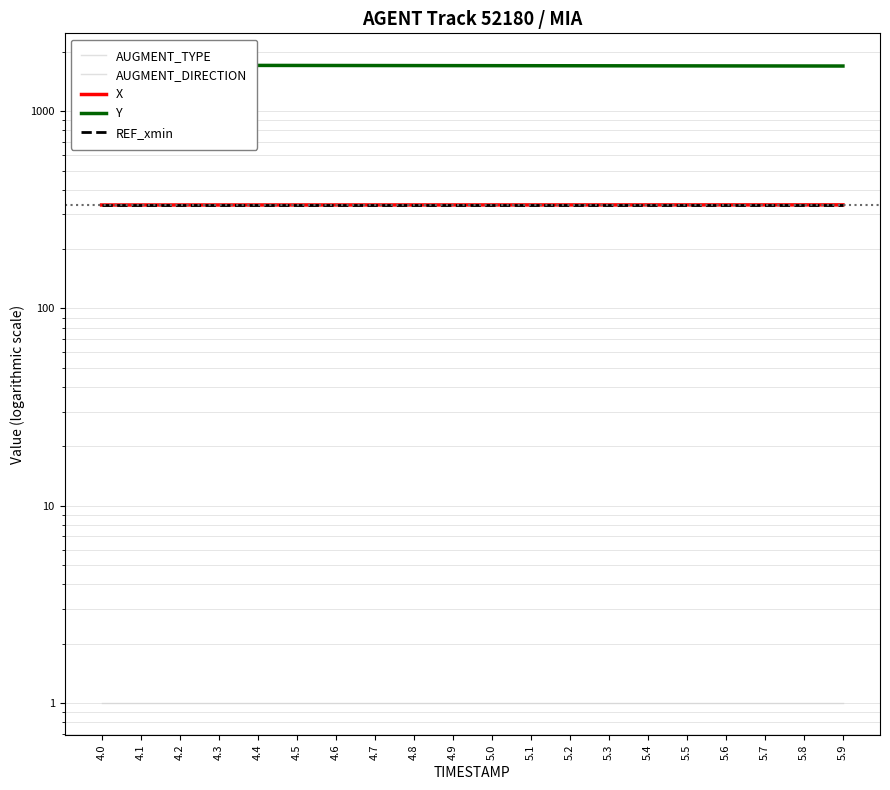

What is the value of the X point at the 15th from the left?

334.8